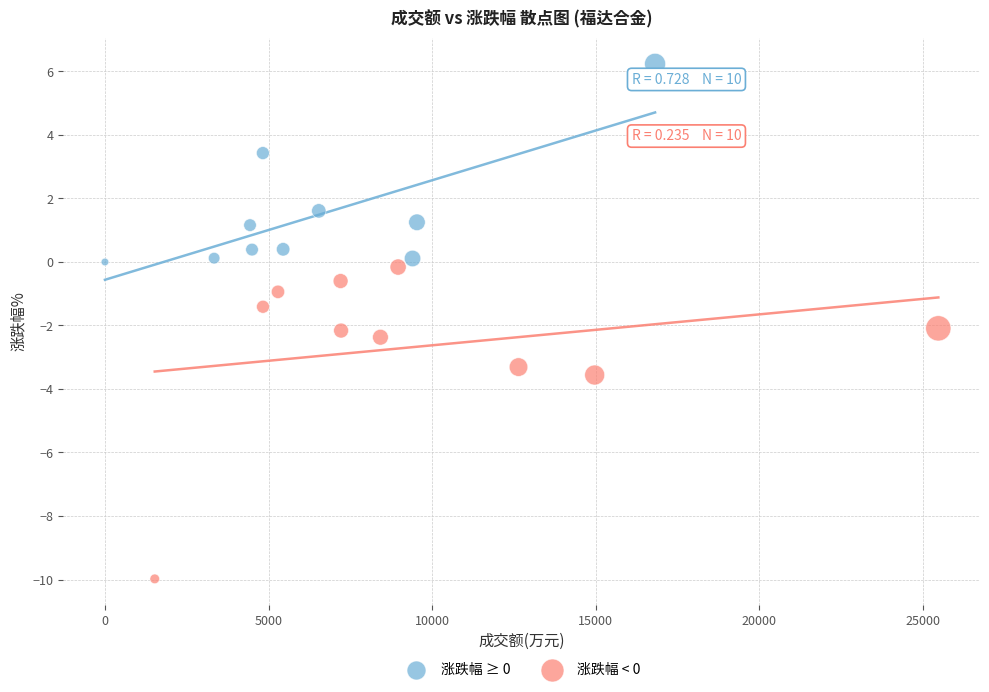

Which series reaches the maximum Y coordinate?

涨跌幅 ≥ 0